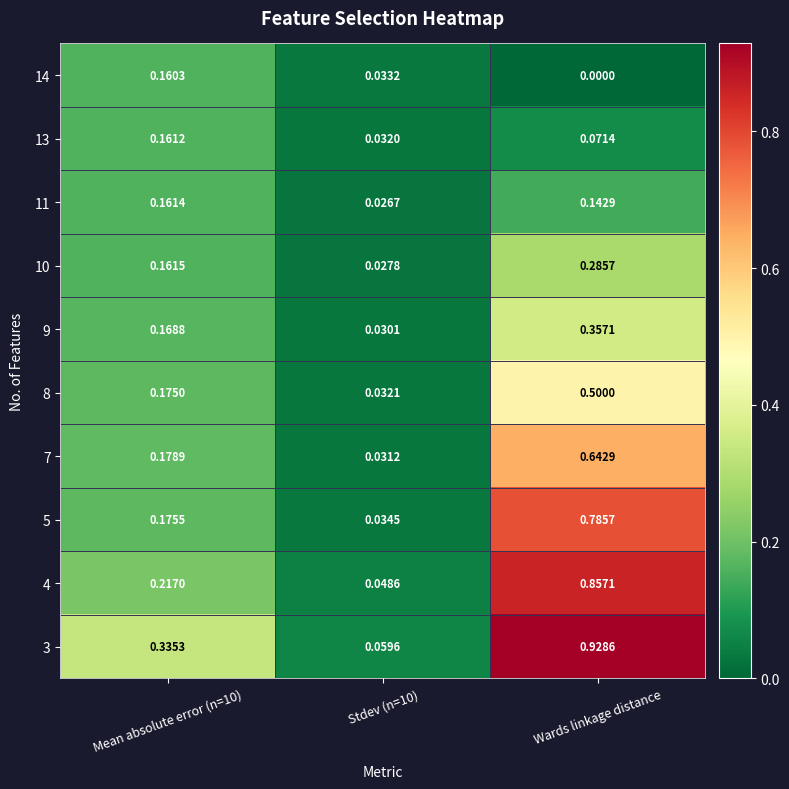

At which category is the sum across all series the highest?

Wards linkage distance